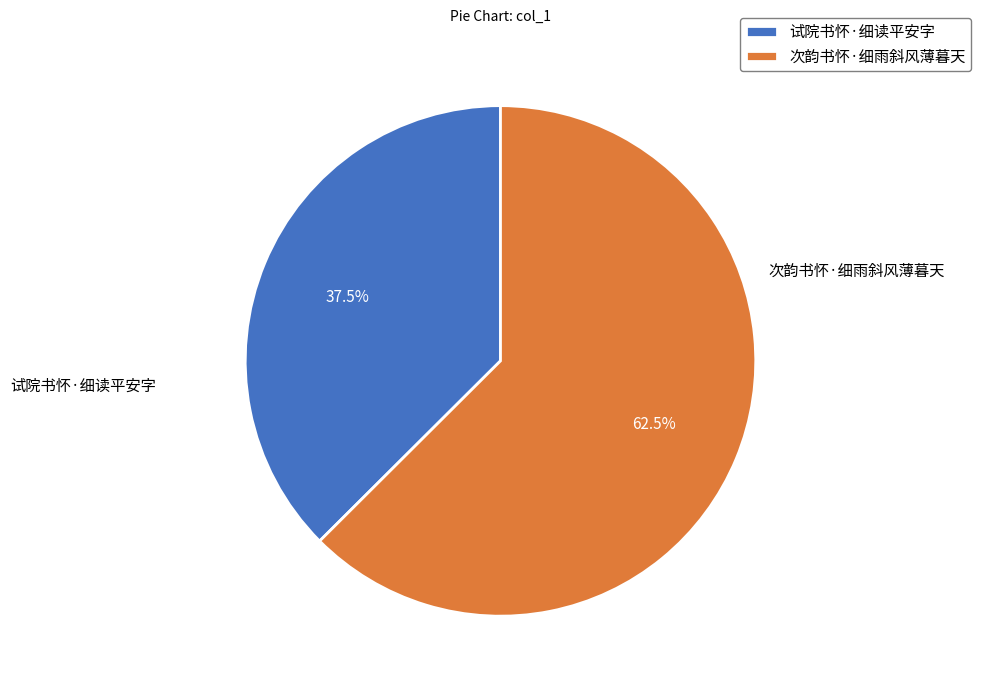

Between 试院书怀·细读平安字 and 次韵书怀·细雨斜风薄暮天, which is larger?

次韵书怀·细雨斜风薄暮天